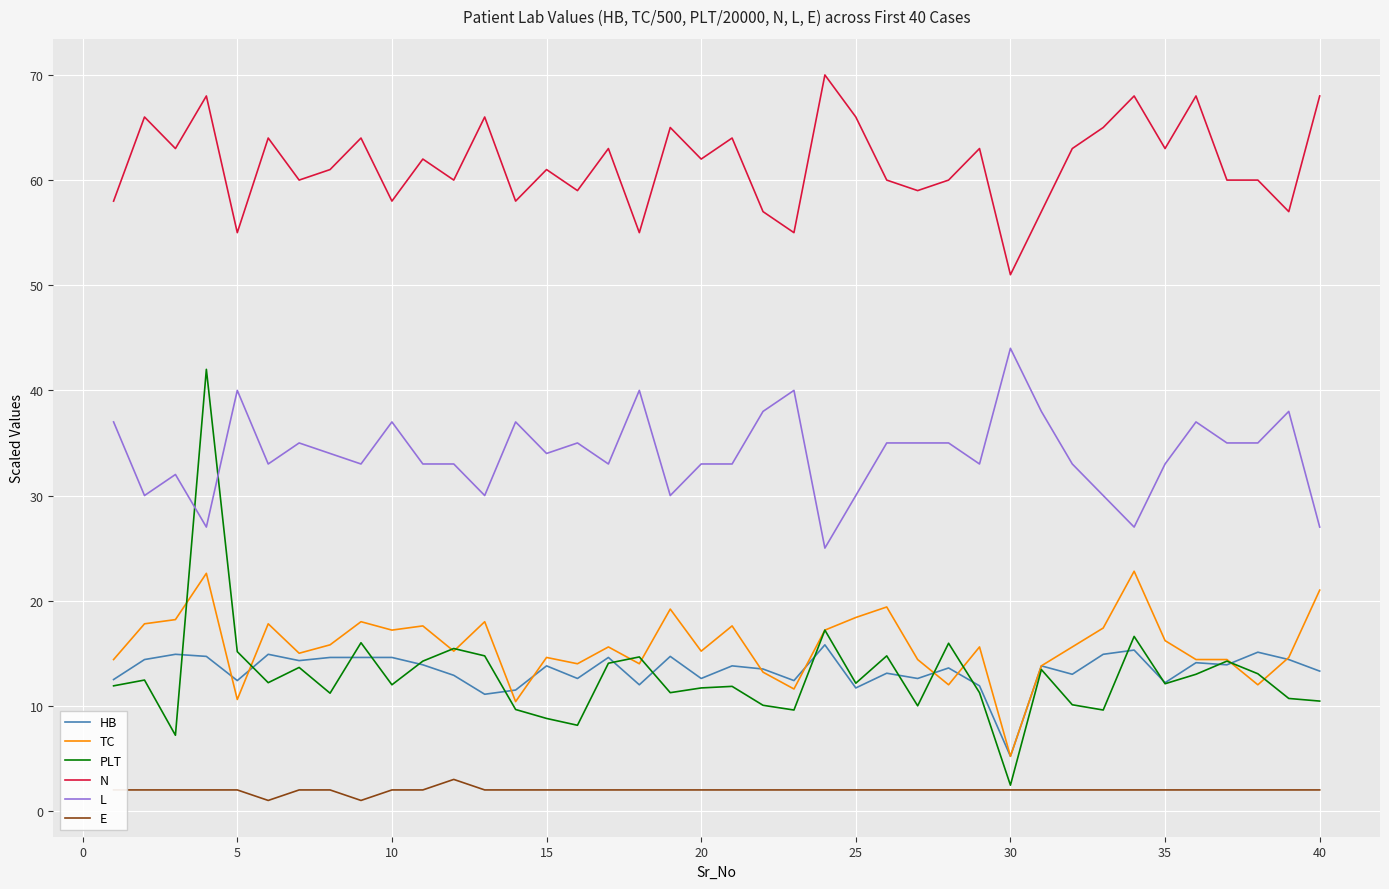

Which series has the largest total across all categories?

N